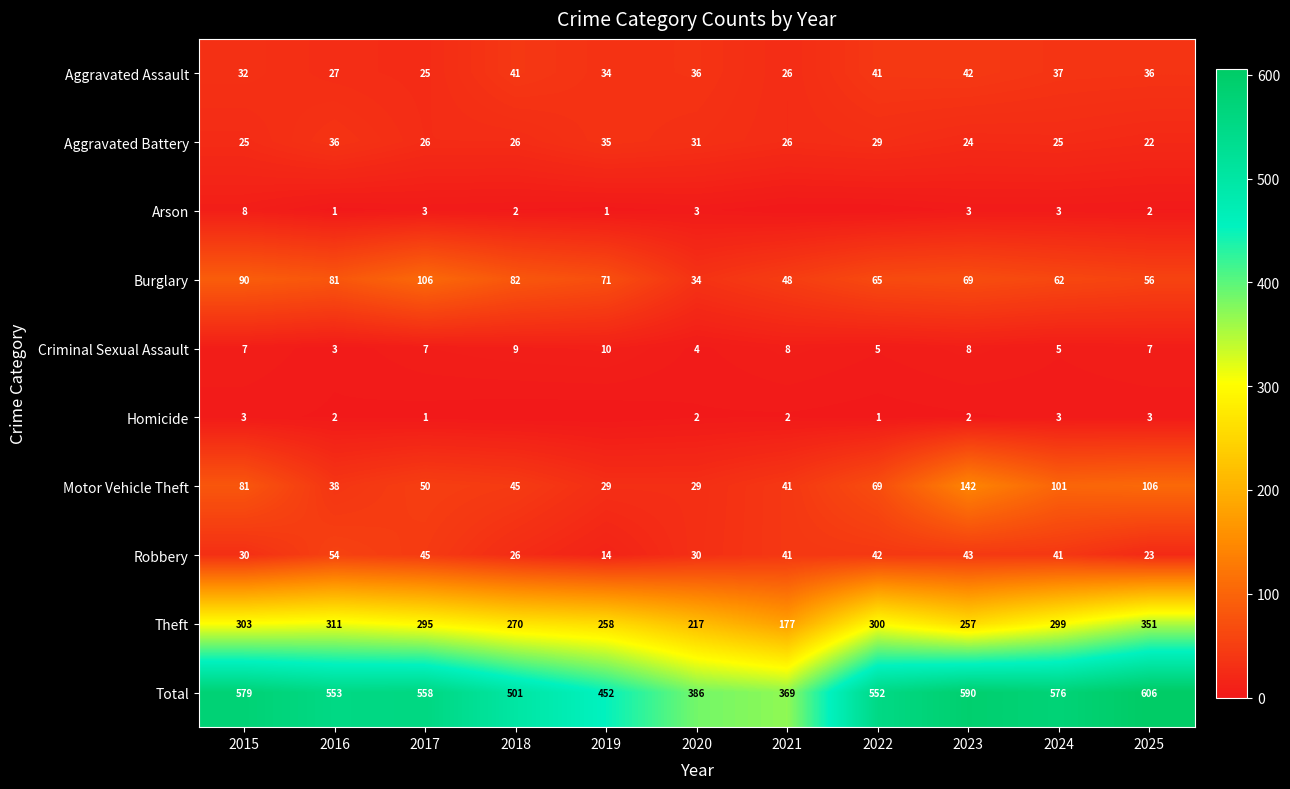

Is the value of Criminal Sexual Assault at 2024 greater than the value of Aggravated Battery at 2015?

No